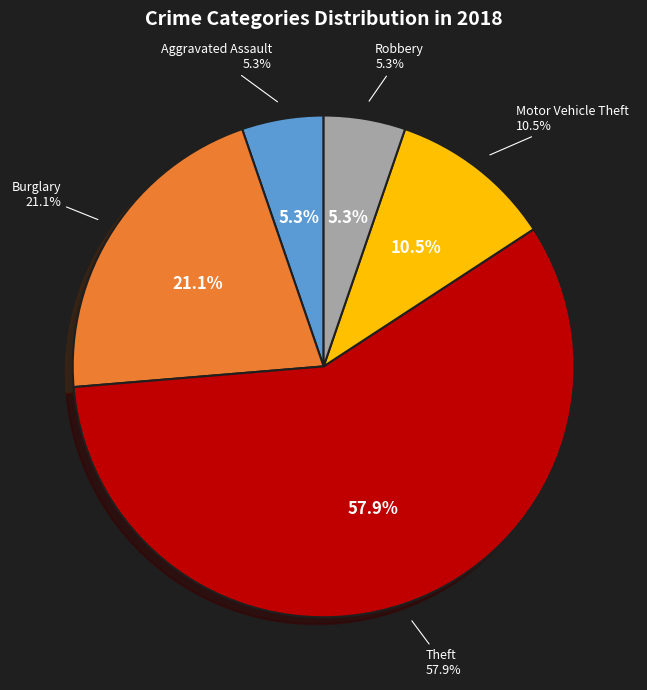

Is Motor Vehicle Theft the majority of the pie?

No